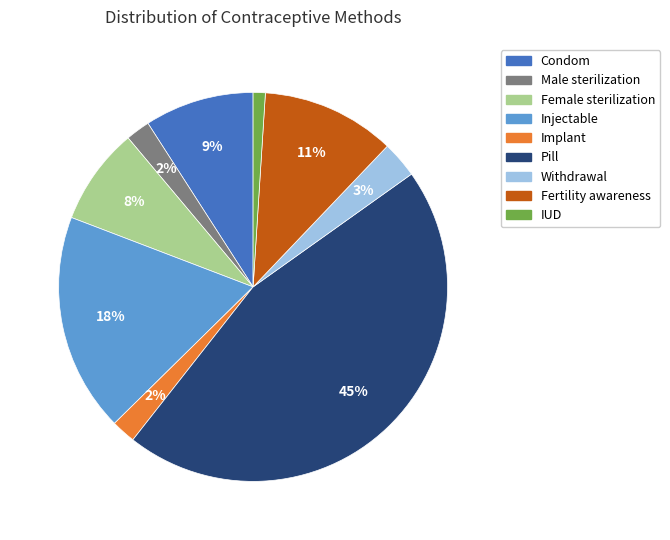

What is the largest slice in the pie chart?

Pill